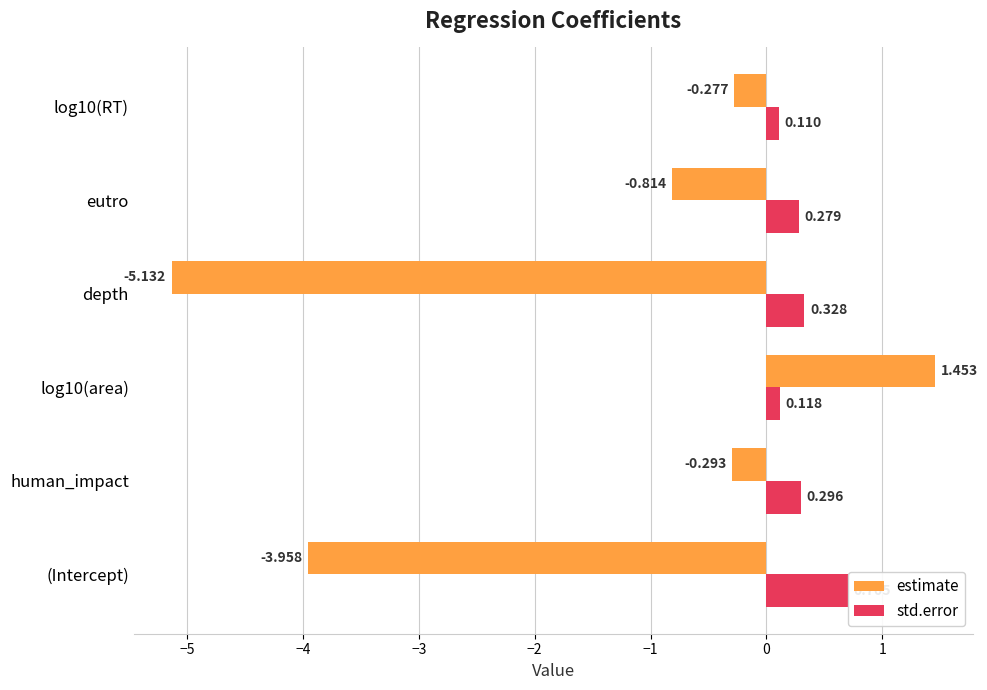

How many distinct data groups are displayed?

2